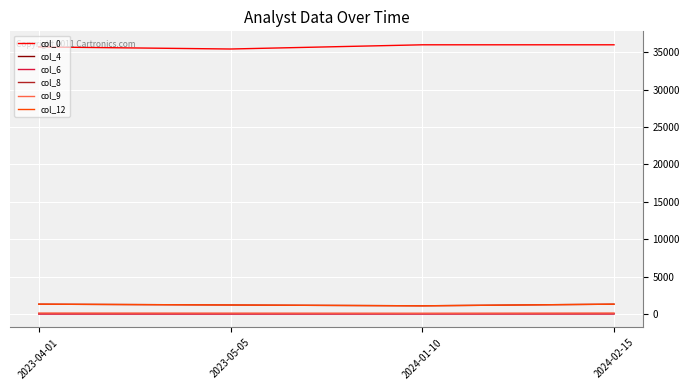

Does the chart display data point markers on the line(s)?

No